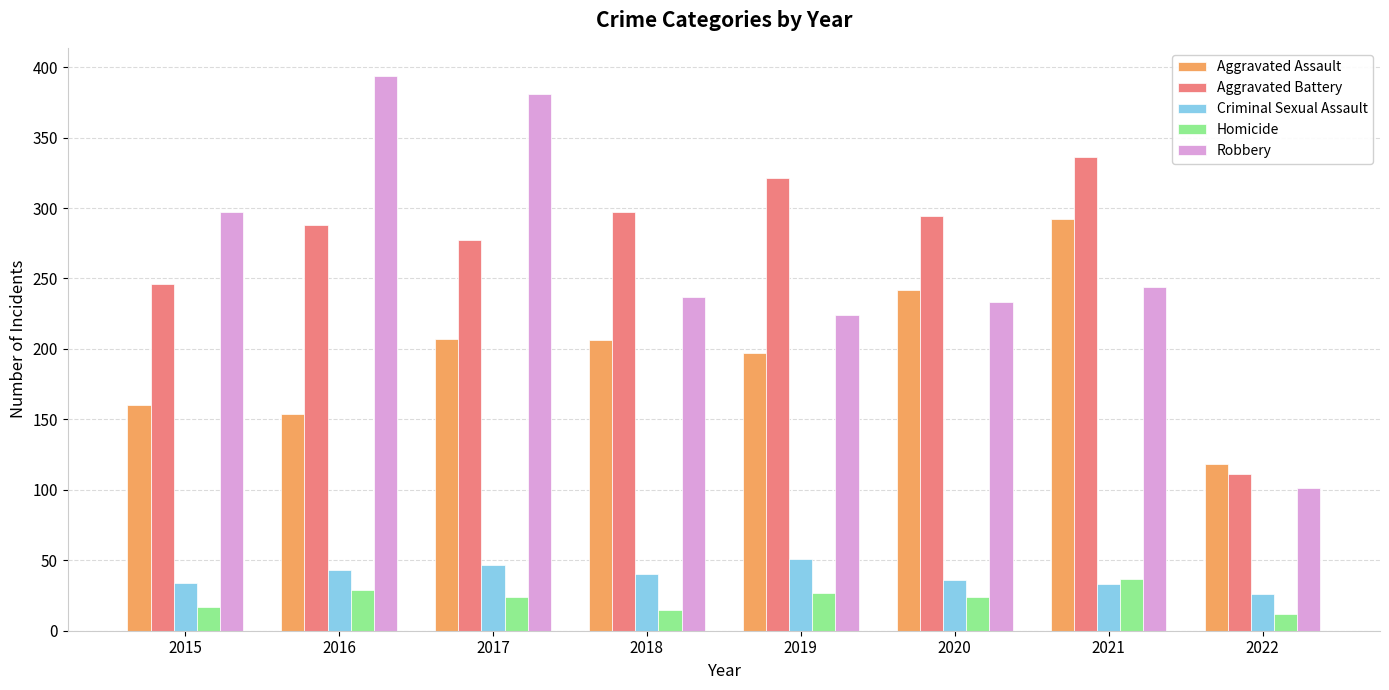

Which series has the largest range (max minus min)?

Robbery